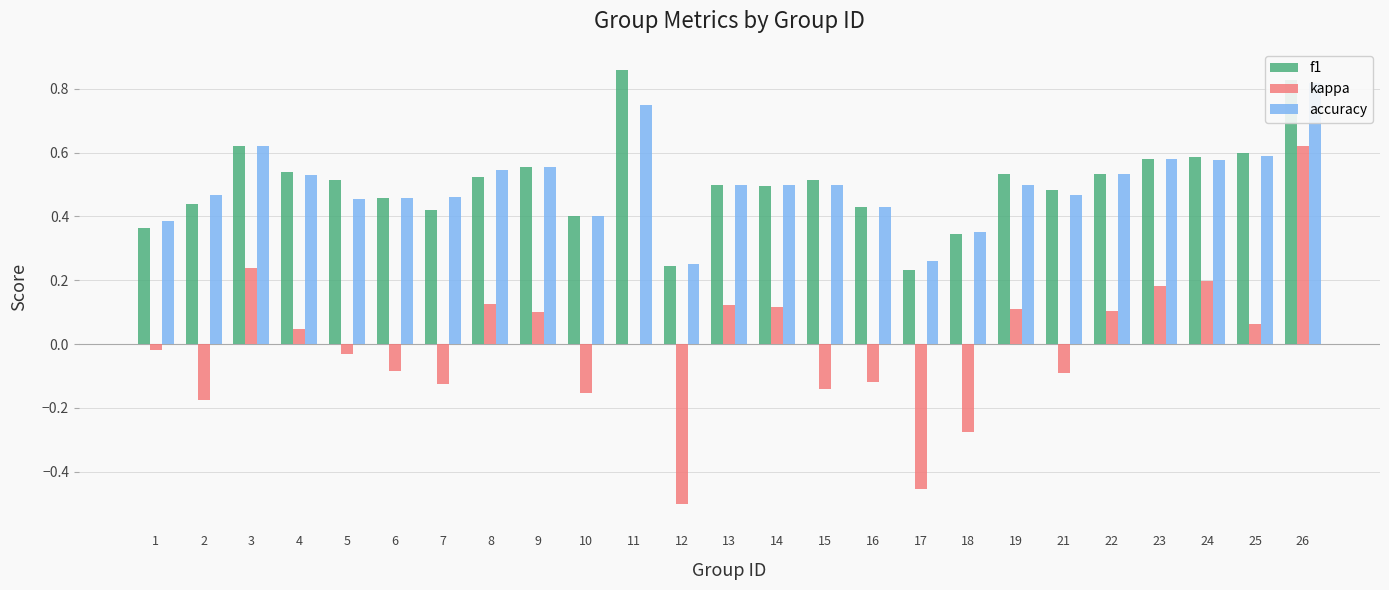

Does the chart contain stacked bars?

No